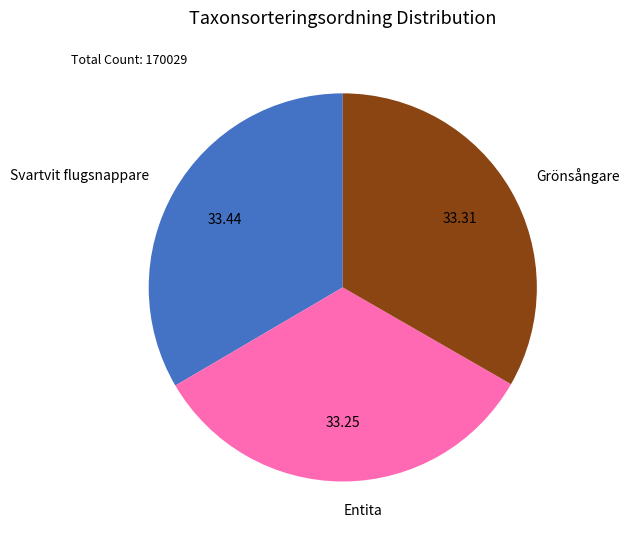

Approximately how many times larger is the value at Grönsångare compared to Entita?

1.0